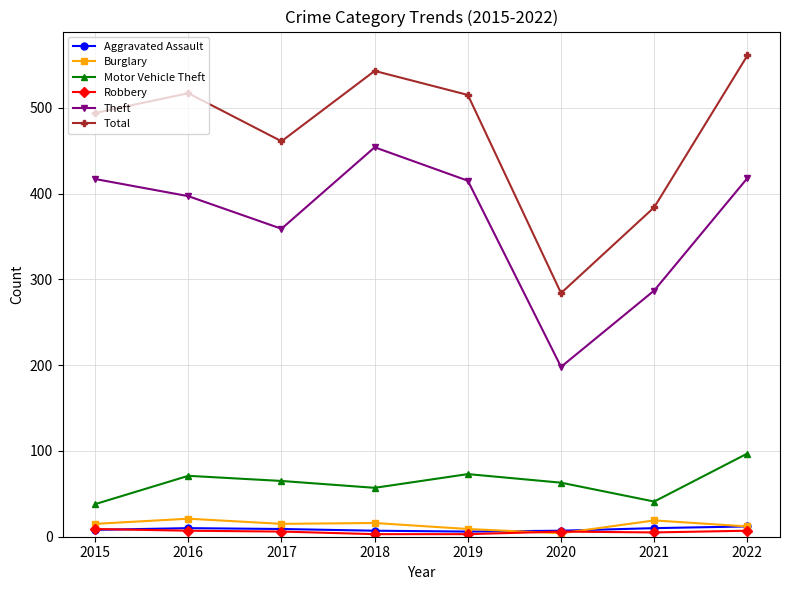

What is the total value across all series at 2020?

562